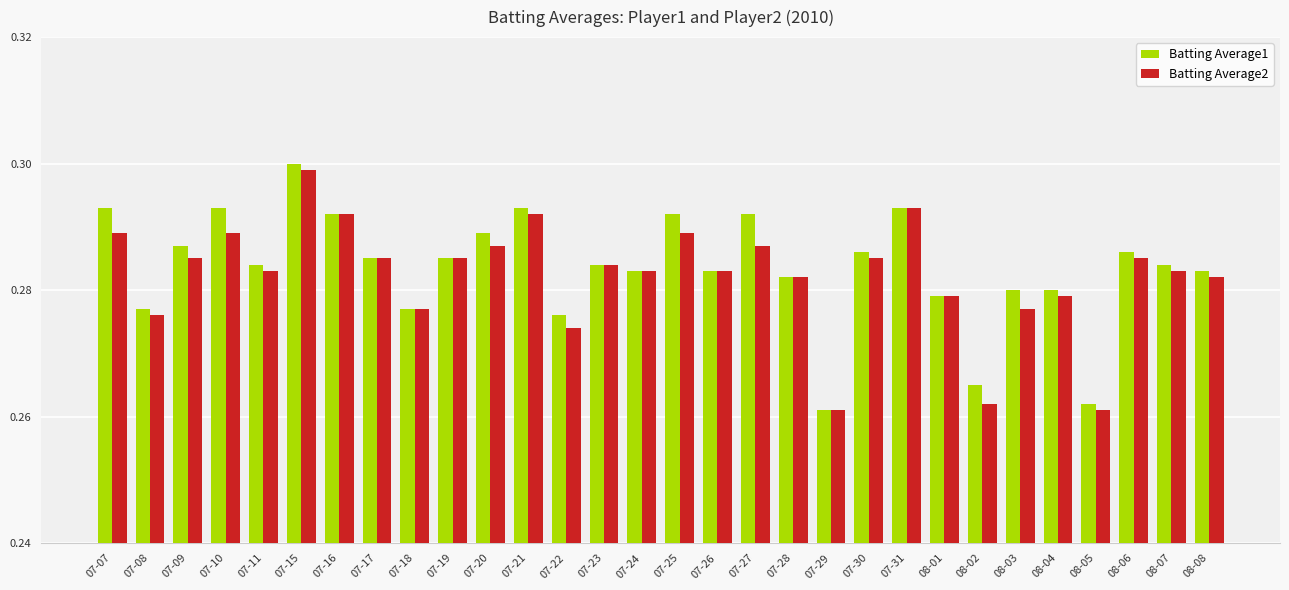

Does the chart contain any negative values?

No